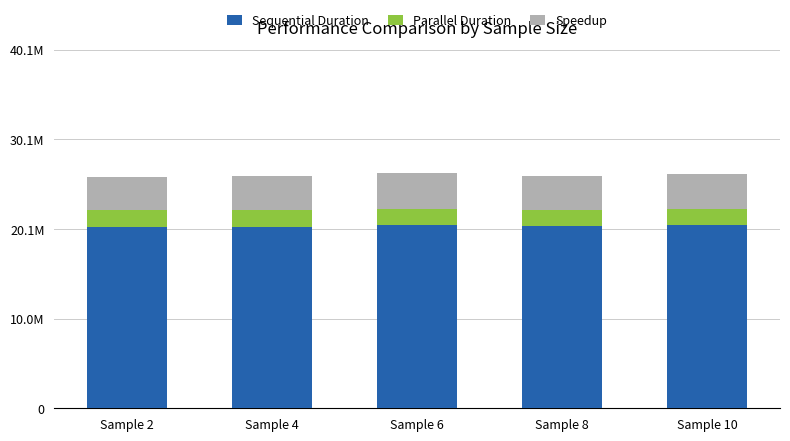

Is it true that Parallel Duration equals 532945.0 at Sample 10?

False